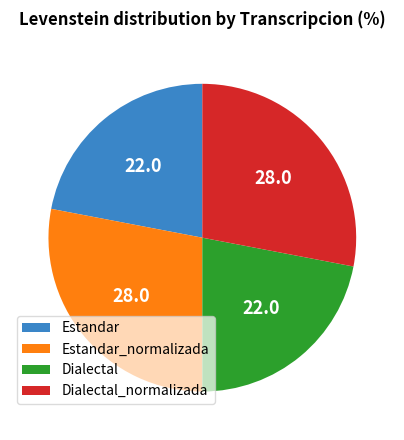

Between Estandar and Dialectal_normalizada, which is larger?

Dialectal_normalizada